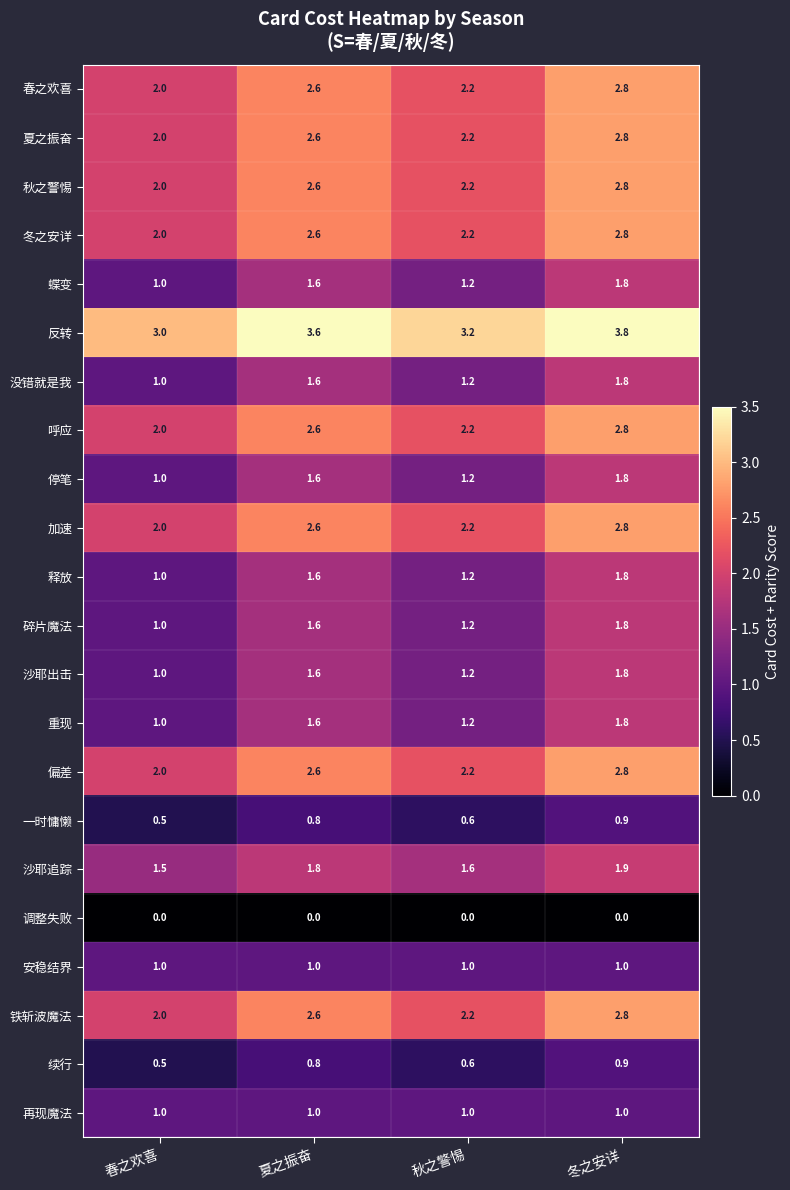

The value of 加速 at 春之欢喜 is 2.0. True or false?

True